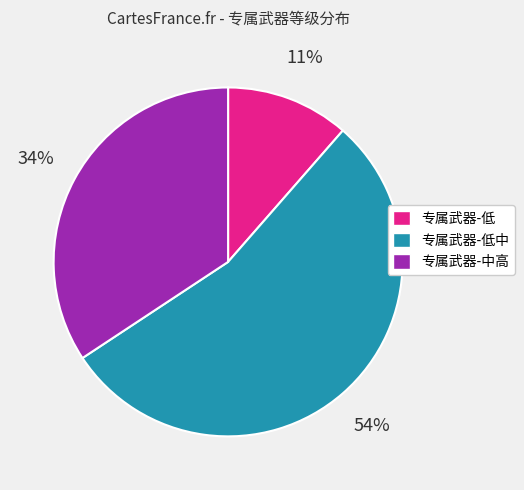

How many slices are in this pie chart?

3